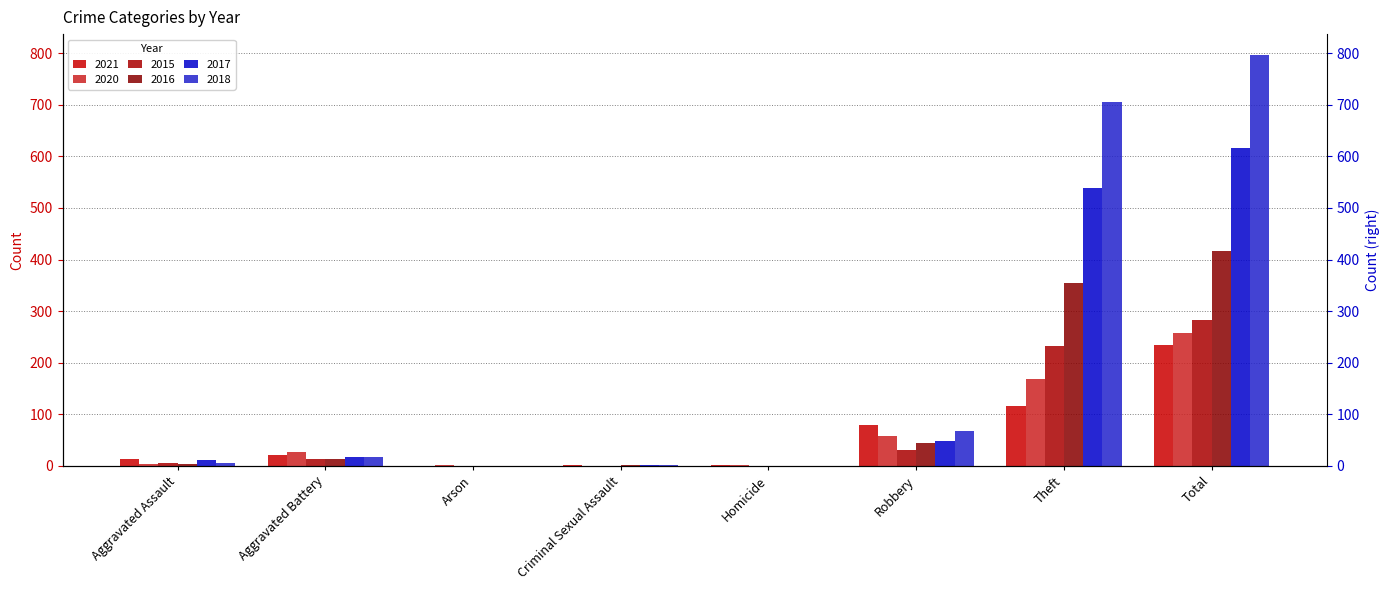

Reading left to right, what are all the values shown in this chart?

2021: Aggravated Assault=13	Aggravated Battery=22	Arson=0	Criminal Sexual Assault=2	Homicide=1	Robbery=80	Theft=116	Total=234
2020: Aggravated Assault=4	Aggravated Battery=26	Arson=1	Criminal Sexual Assault=0	Homicide=1	Robbery=57	Theft=168	Total=257
2015: Aggravated Assault=6	Aggravated Battery=13	Arson=0	Criminal Sexual Assault=0	Homicide=0	Robbery=30	Theft=233	Total=282
2016: Aggravated Assault=3	Aggravated Battery=13	Arson=0	Criminal Sexual Assault=2	Homicide=0	Robbery=44	Theft=354	Total=416
2017: Aggravated Assault=12	Aggravated Battery=17	Arson=0	Criminal Sexual Assault=1	Homicide=0	Robbery=49	Theft=538	Total=617
2018: Aggravated Assault=5	Aggravated Battery=18	Arson=0	Criminal Sexual Assault=2	Homicide=0	Robbery=67	Theft=705	Total=797